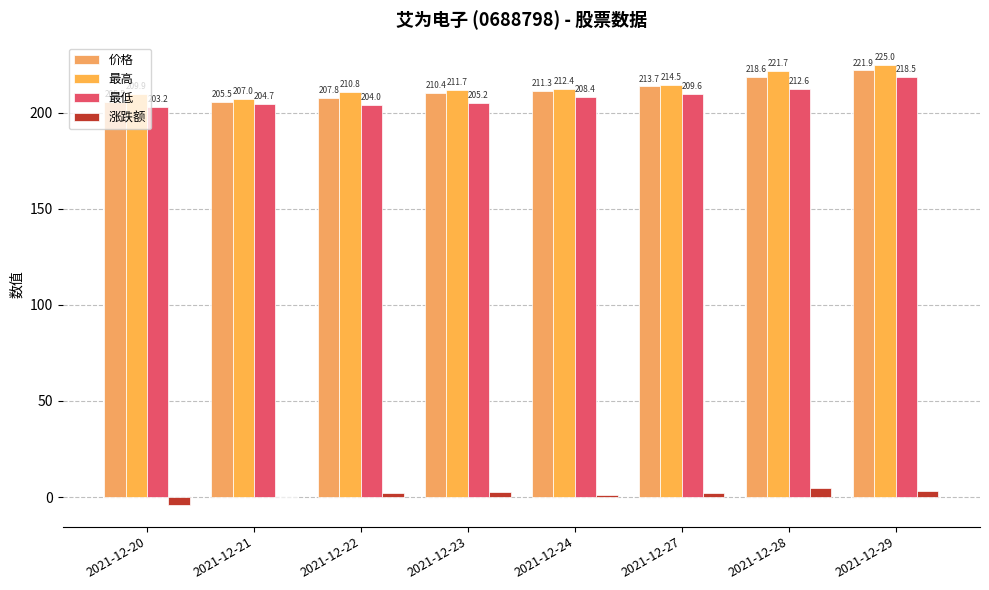

List the labels in order of 价格 value, largest first.

2021-12-29, 2021-12-28, 2021-12-27, 2021-12-24, 2021-12-23, 2021-12-22, 2021-12-20, 2021-12-21